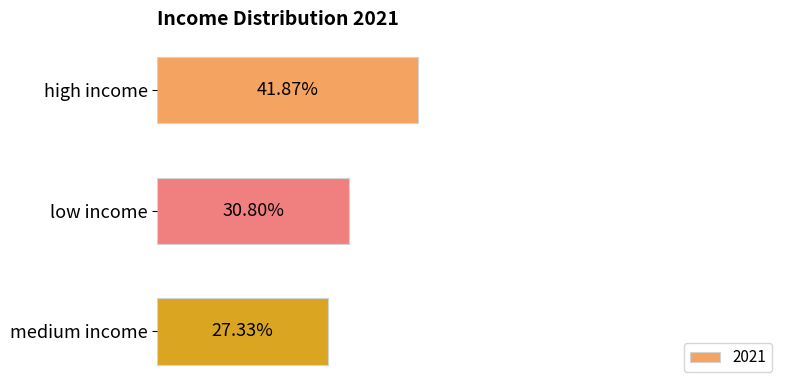

Which has a higher value, low income or high income?

high income